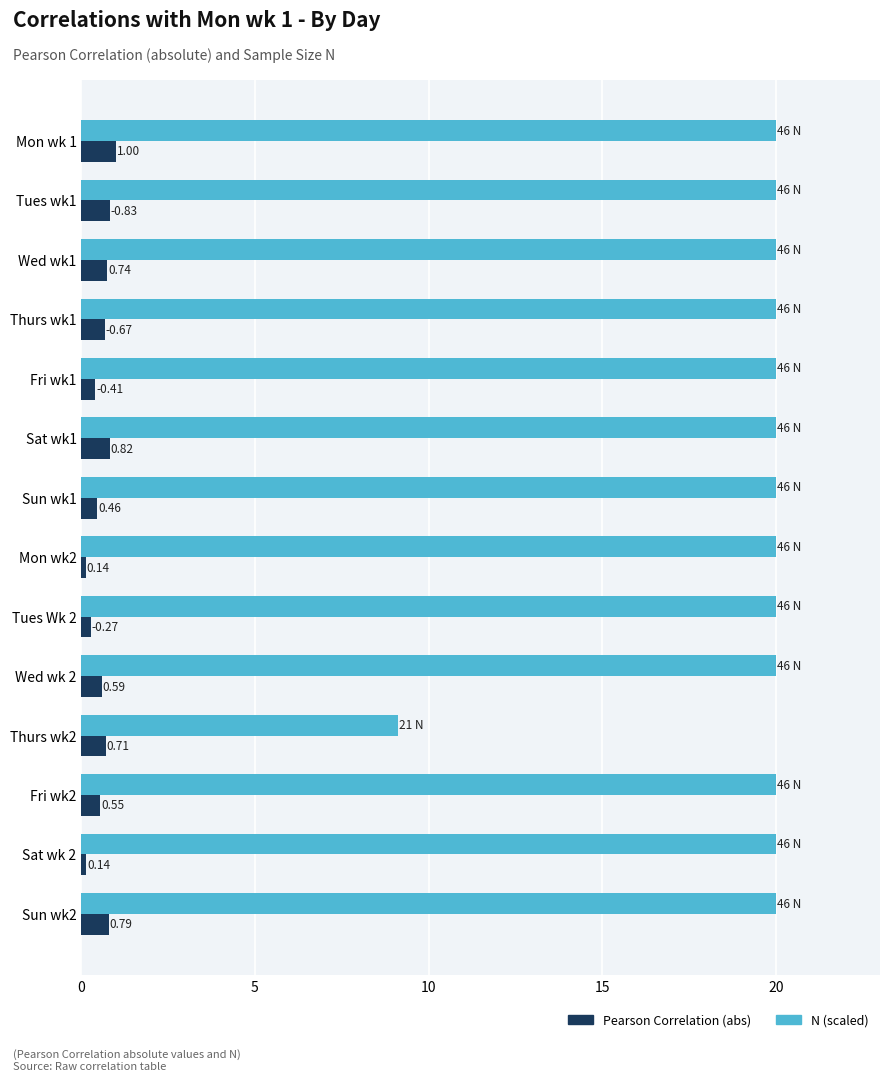

At which category is the sum across all series the highest?

Mon wk 1